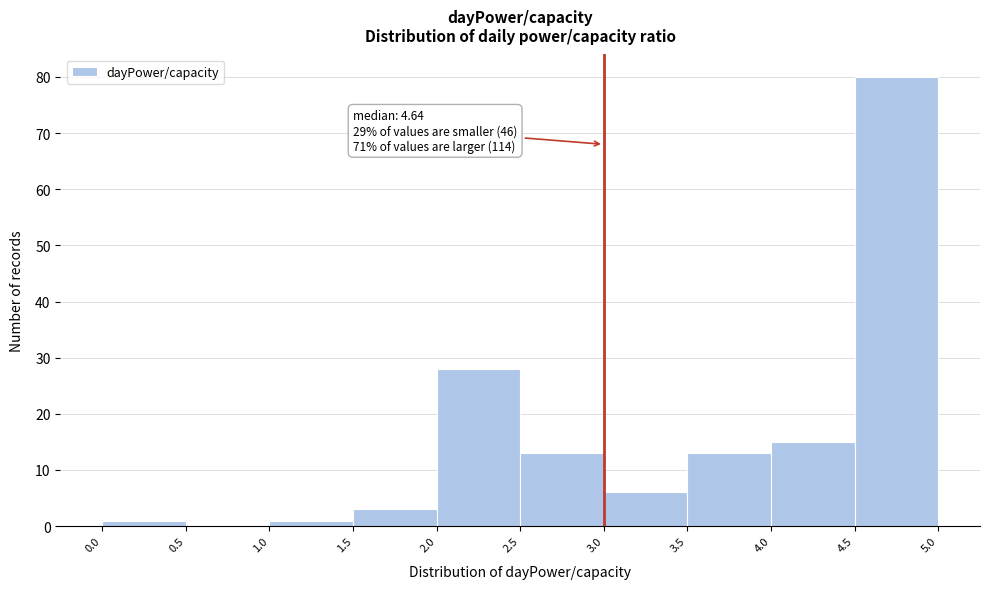

Which range on the x-axis has the tallest bar?

4.5 to 5.0